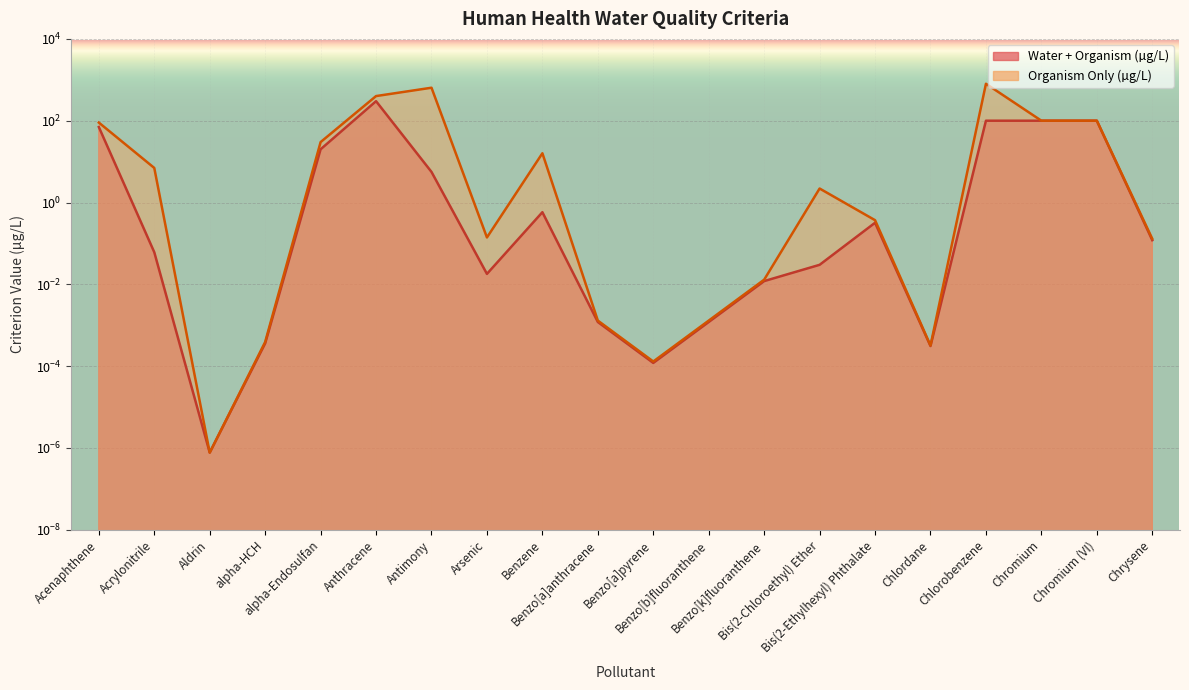

At which category does the chart reach its minimum across all series?

Aldrin